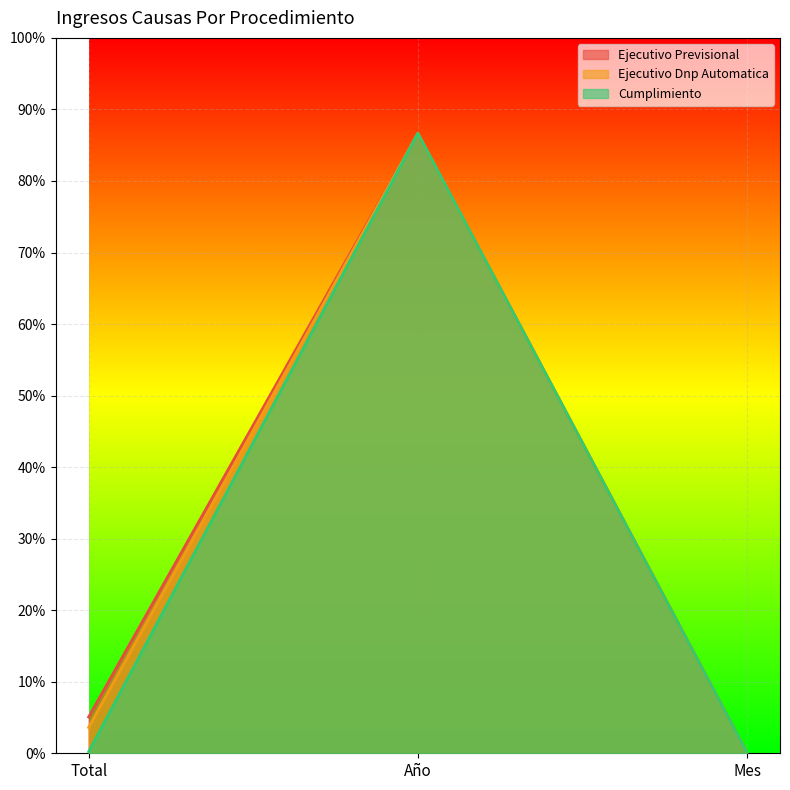

What are all the series names shown in the legend?

Ejecutivo Previsional, Ejecutivo Dnp Automatica, Cumplimiento